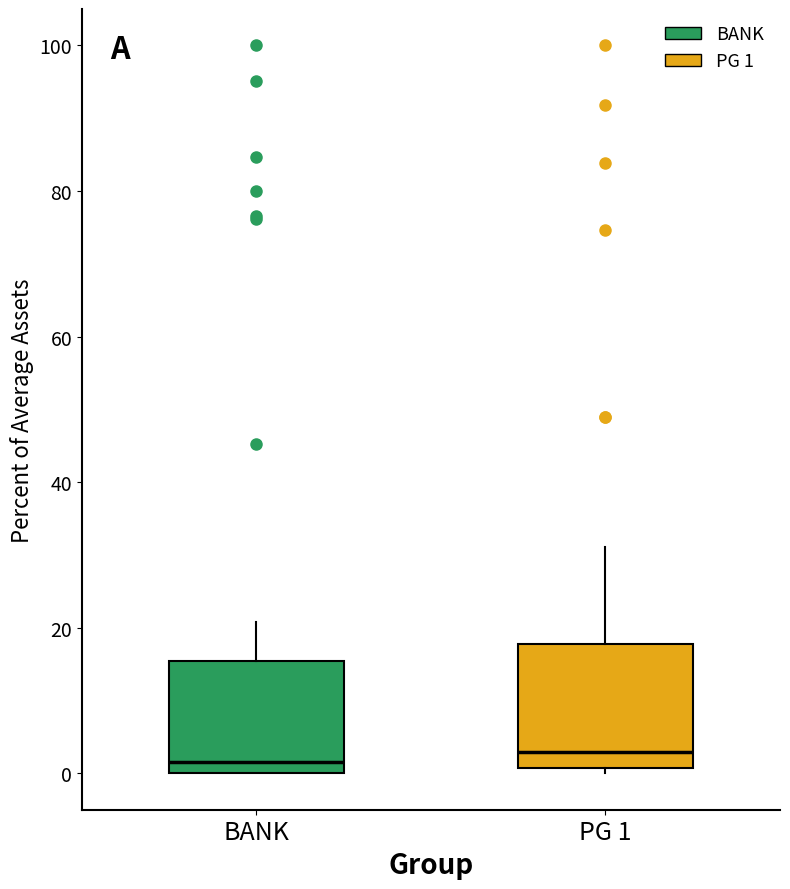

Where does the median line of the box for PG 1 sit on the y-axis? The values are not printed on the chart, so give them approximately, as read against the axis.

2